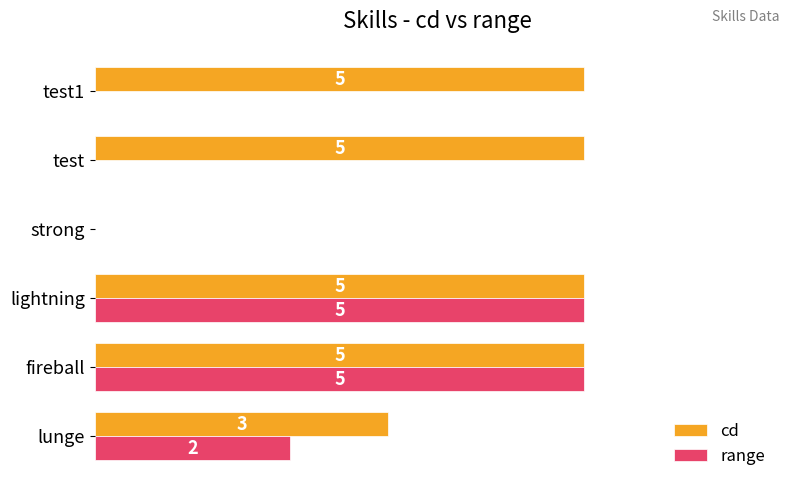

Which series has the largest total across all categories?

cd